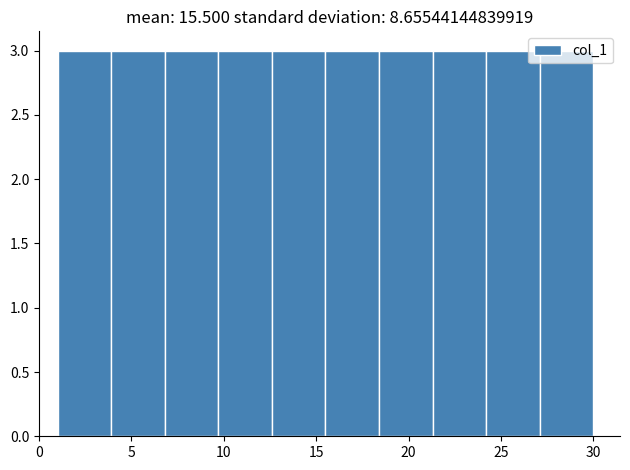

What is the height of the bar covering 27.1 to 30.0 on the x-axis? Neither the bar edges nor the heights are printed on the chart, so give them approximately, as read against the axes.

3